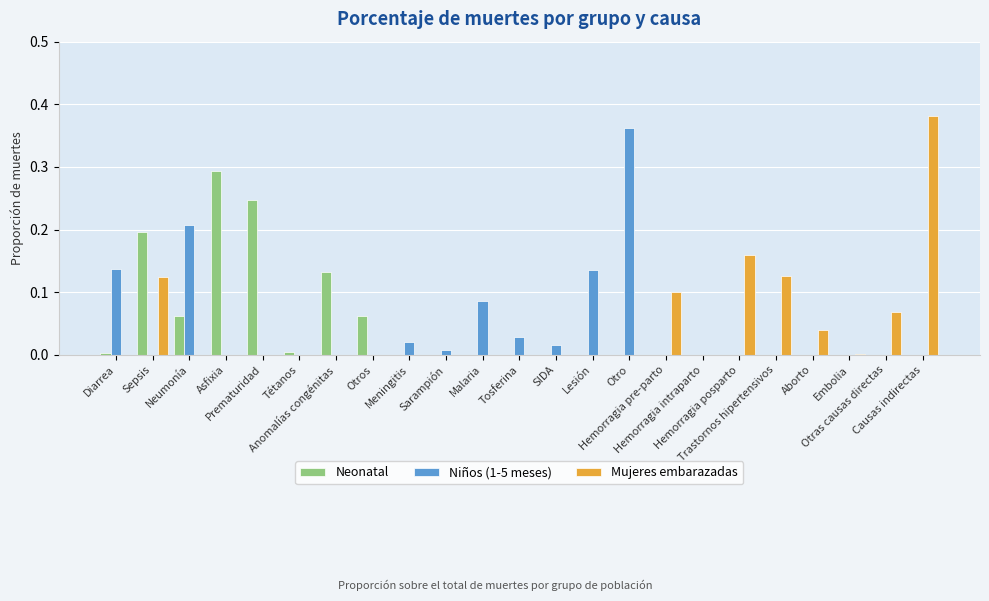

What is the sum of all Niños (1-5 meses) values?

1.0